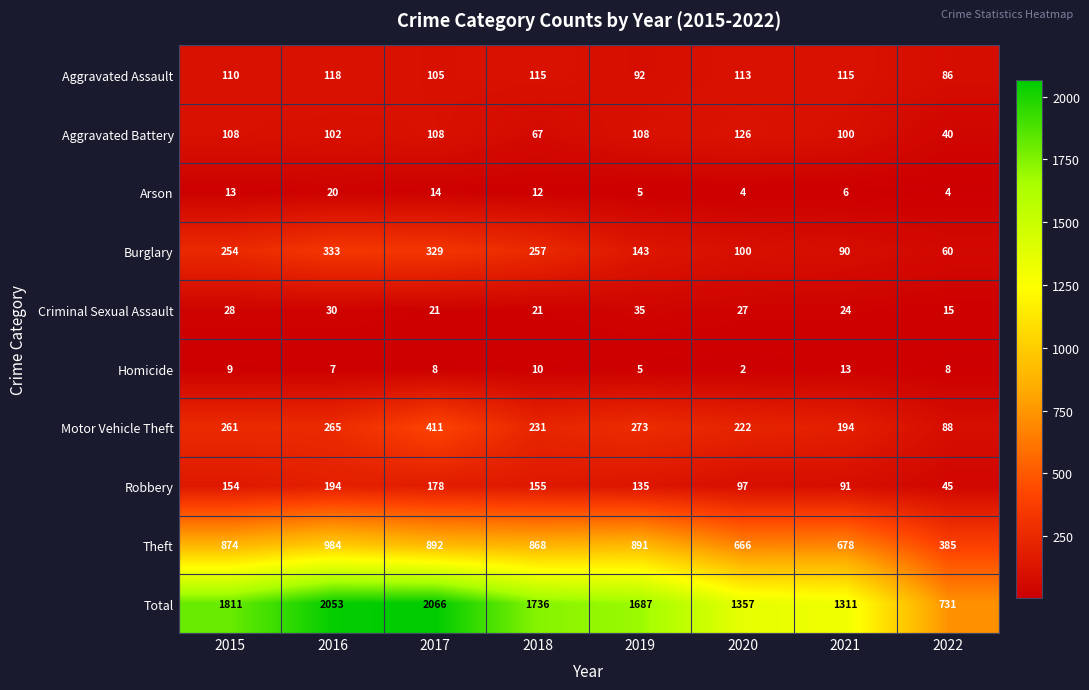

What is the greatest value displayed?

2066